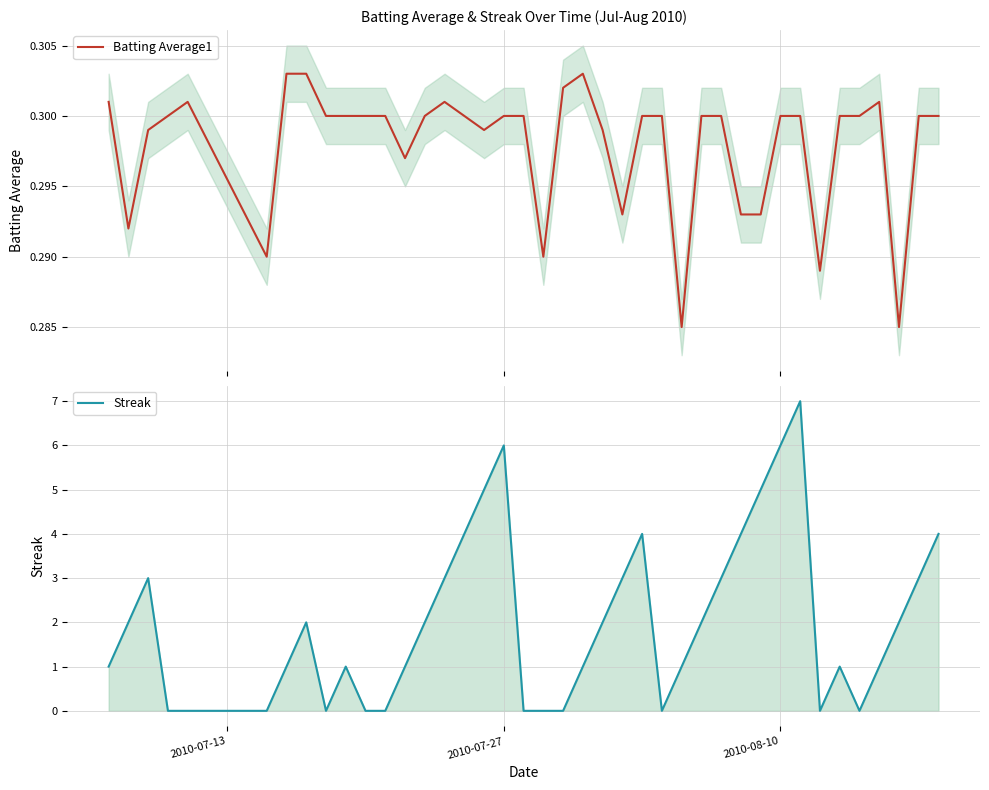

Is the value of Streak at 33 greater than the value of Batting Average1 at 2010-07-13?

No